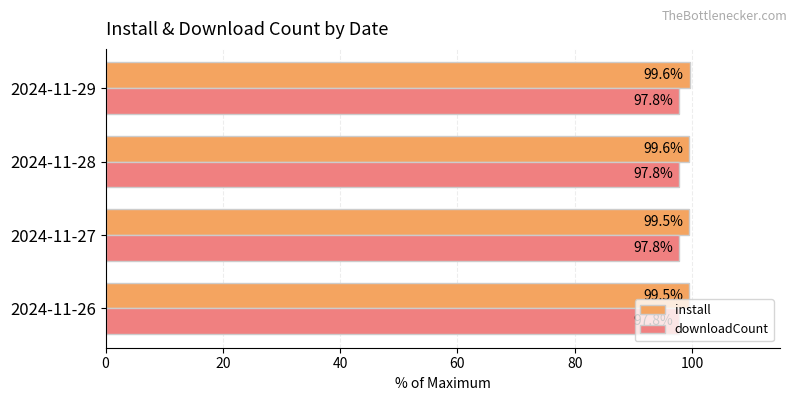

What is the average value of the install series?

99.5